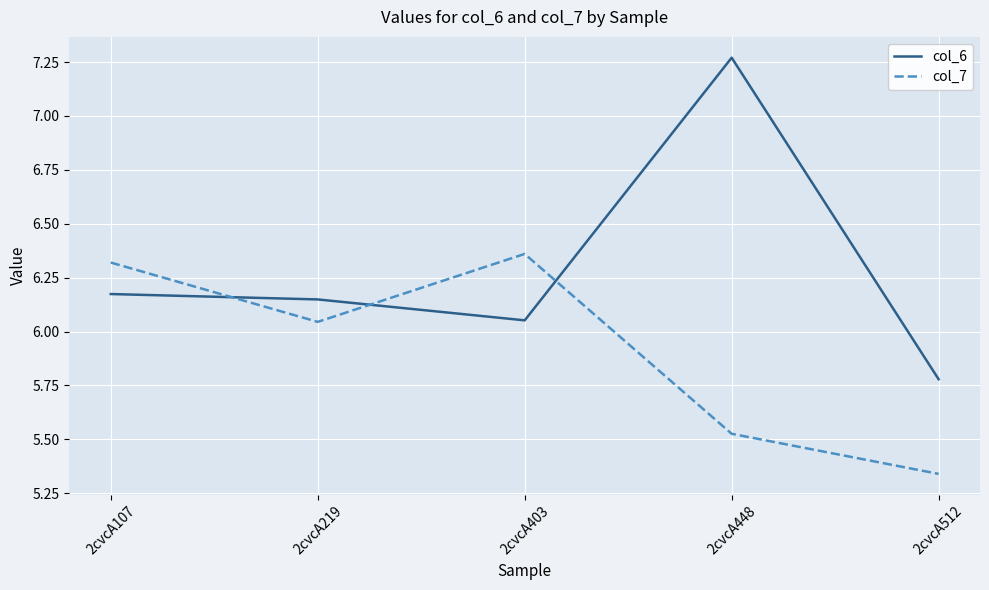

What is the difference between the col_7 values at 2cvcA448 and 2cvcA403?

0.8